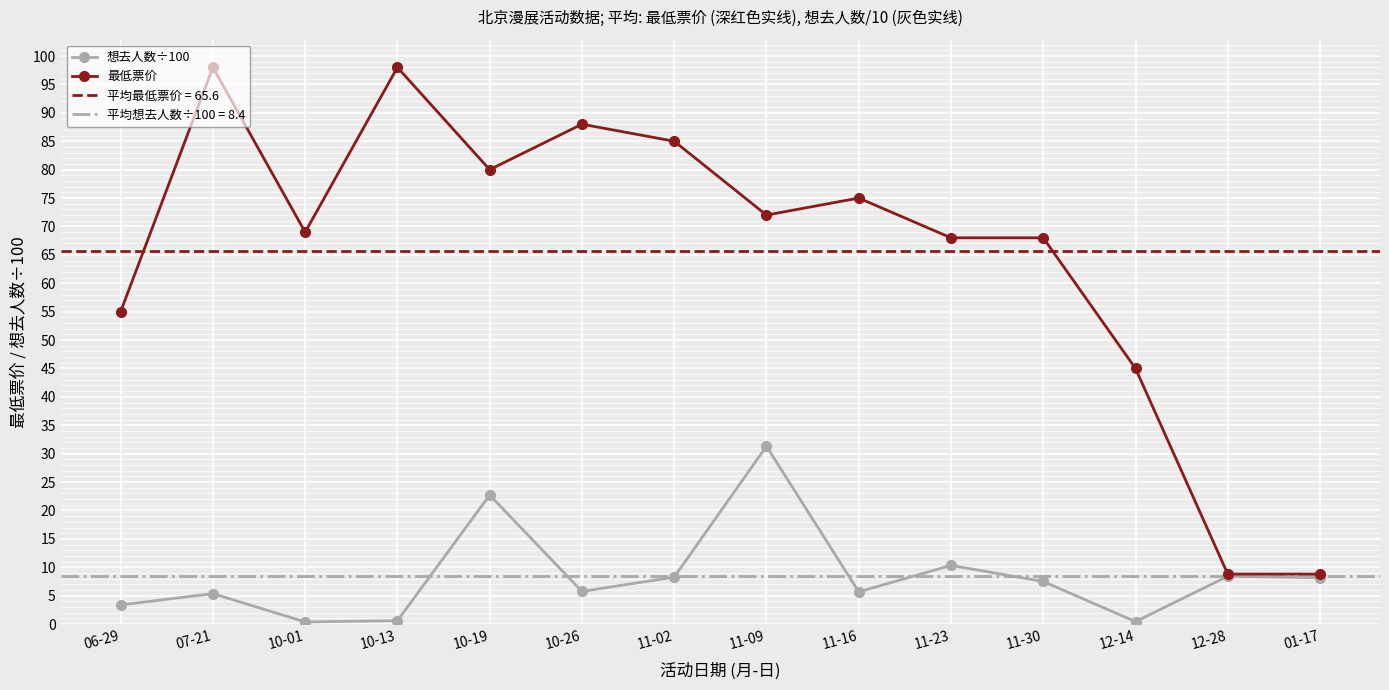

List the labels in order of 想去人数÷100 value, smallest first.

10-01, 12-14, 10-13, 06-29, 07-21, 11-16, 10-26, 11-30, 01-17, 11-02, 12-28, 11-23, 10-19, 11-09